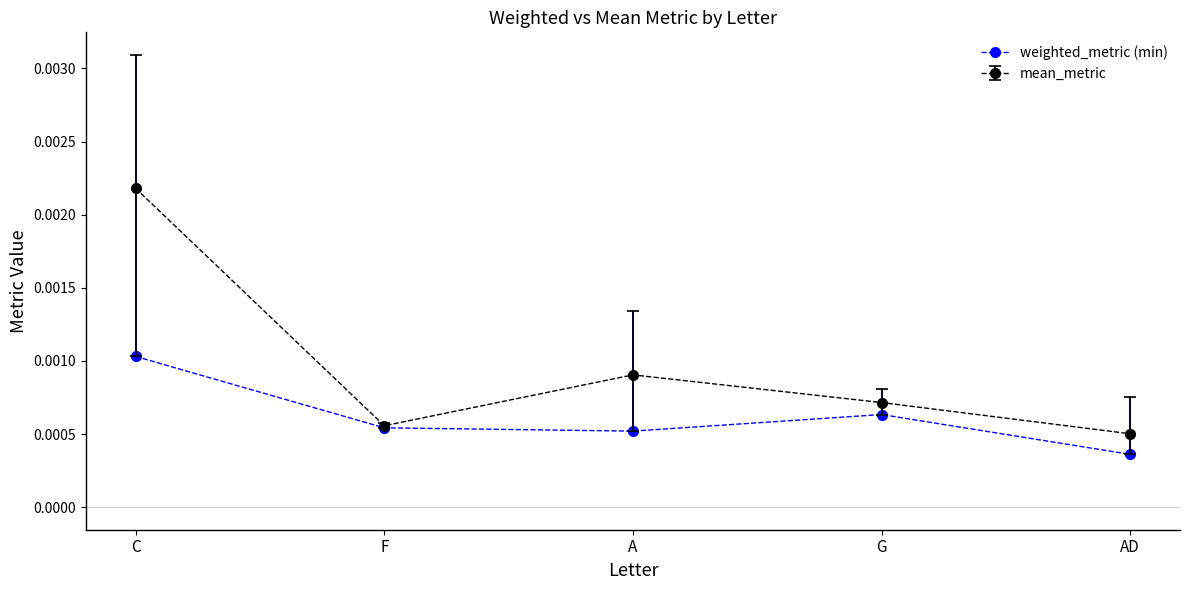

Rank the series by their average value, from lowest to highest.

weighted_metric (min), mean_metric